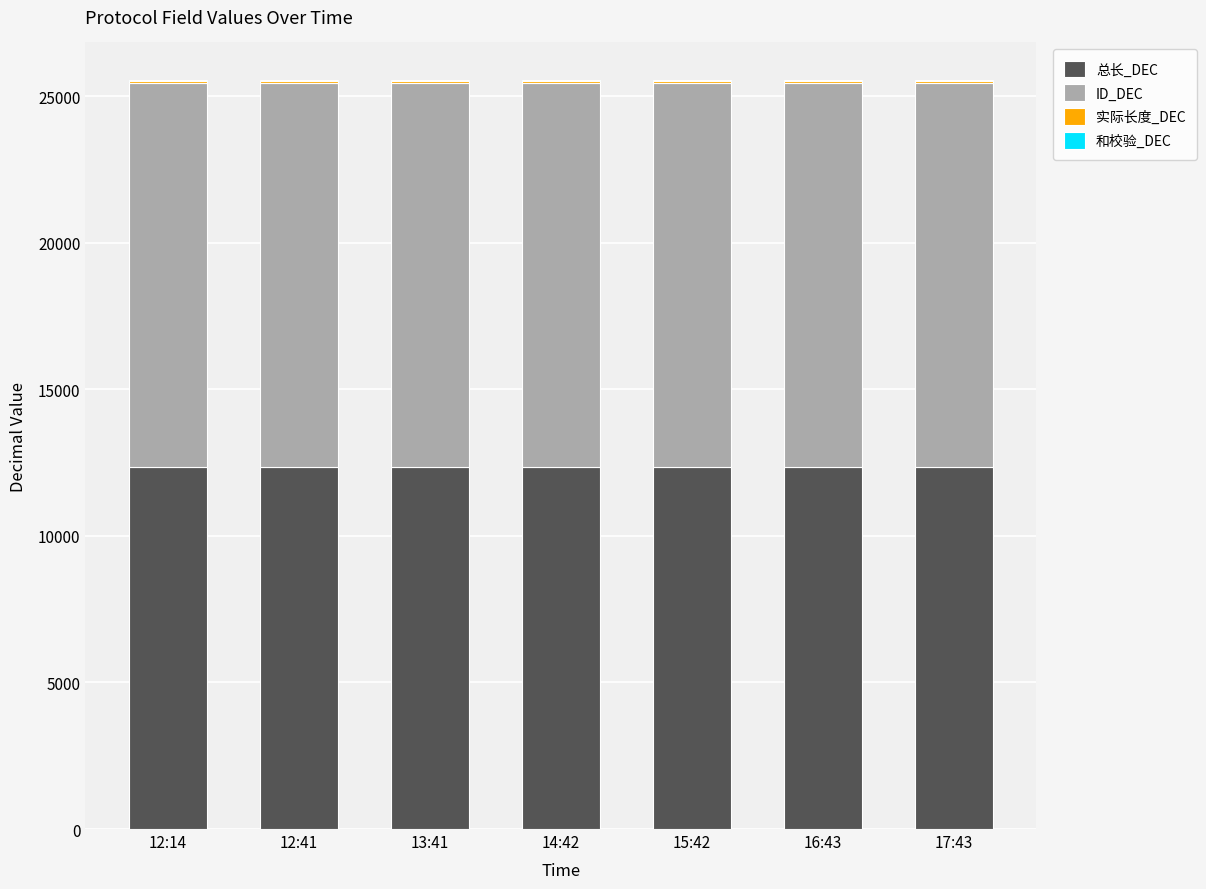

What is the highest value of the 总长_DEC series?

12337